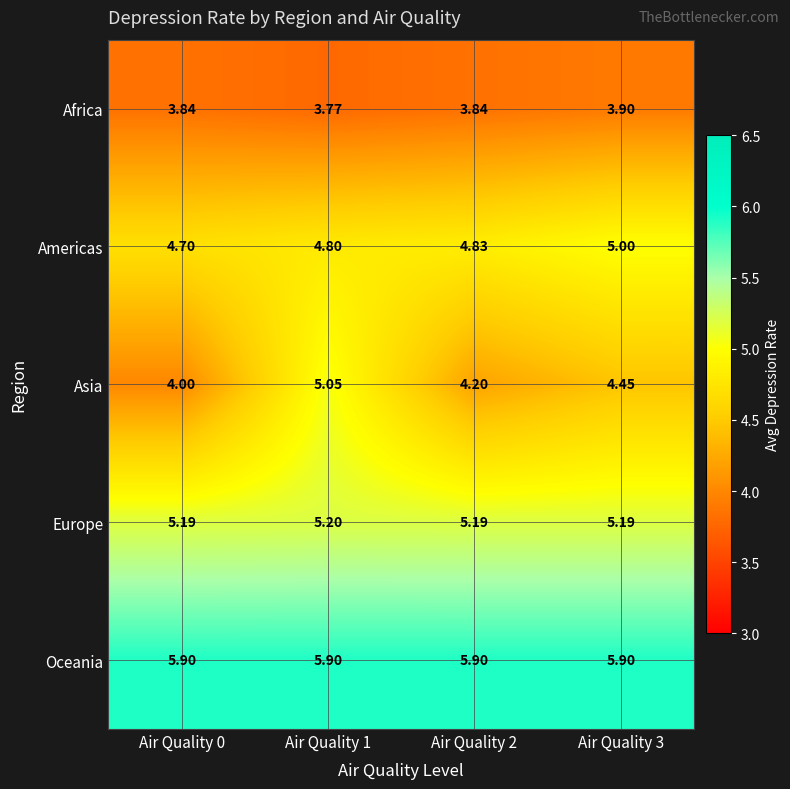

Rank the series by their maximum value, from highest to lowest.

Oceania, Europe, Asia, Americas, Africa